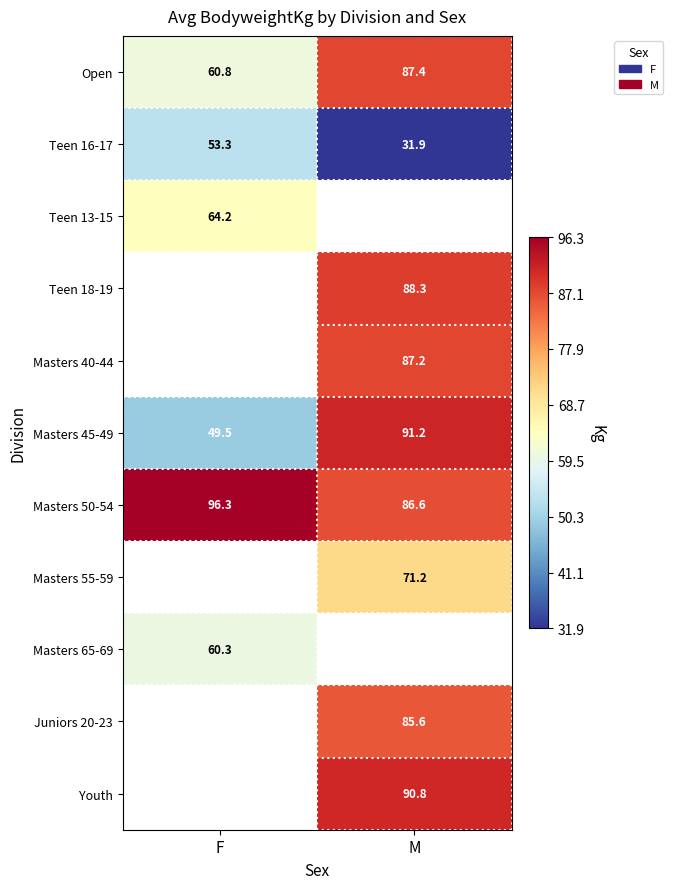

At which label is Open closest to 74?

F